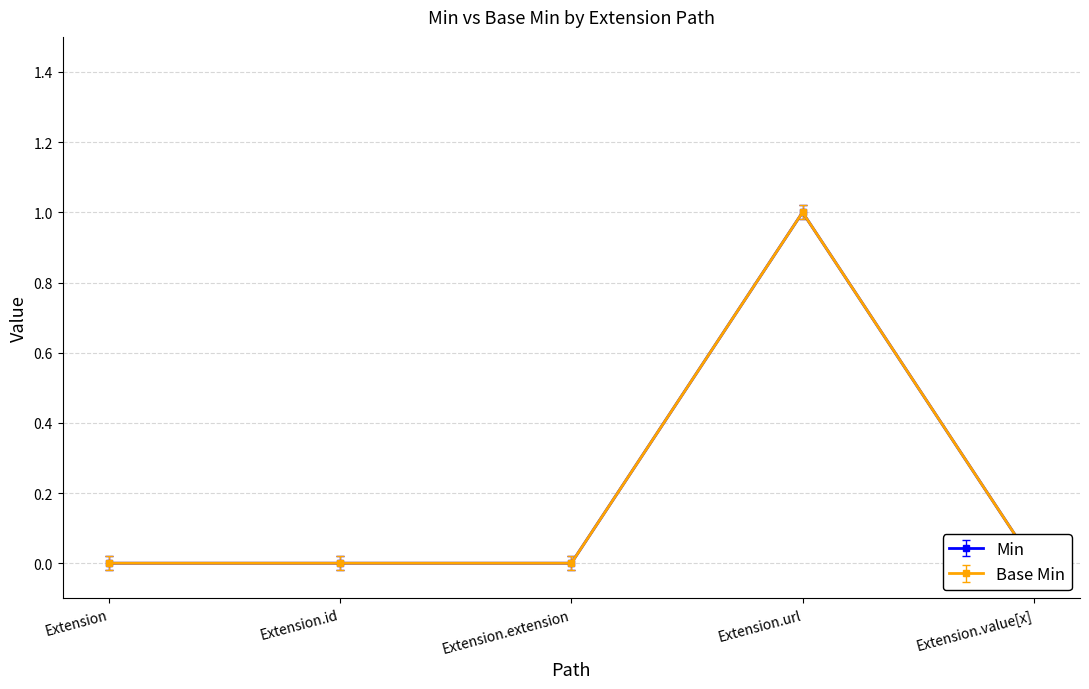

The Base Min series shows -0.0 at Extension.value[x]. True or false?

False